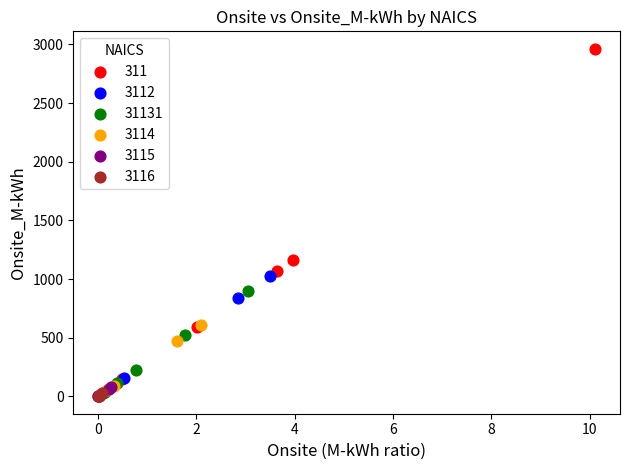

Which series has the largest Y range (max minus min)?

311